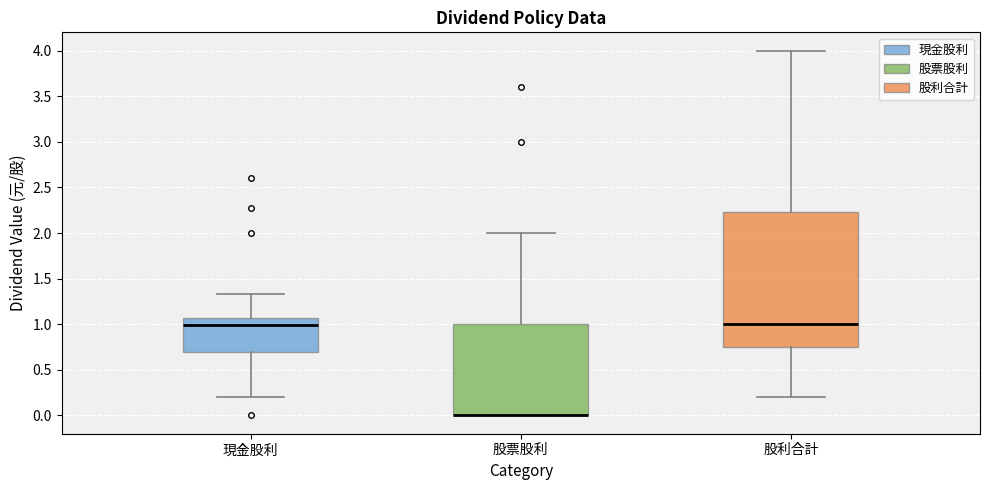

Comparing the boxes themselves (not the whiskers), which one is the tallest?

股利合計